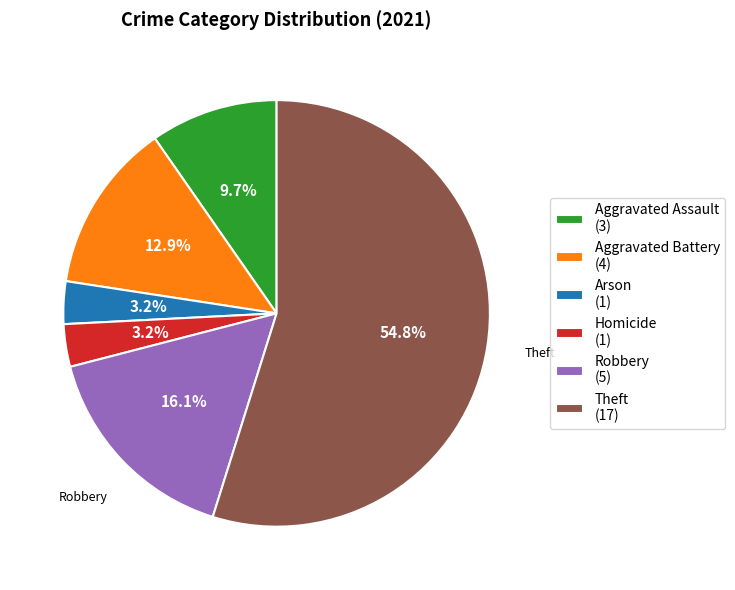

What percentage do Aggravated Battery (4) and Arson (1) together represent?

16.1%